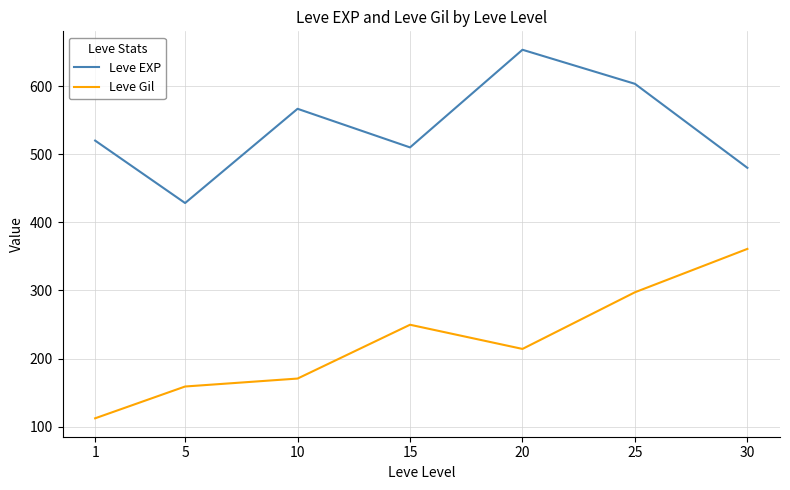

Reading left to right, what are all the values shown in this chart?

Leve EXP: 1=520.0	5=428.3	10=566.7	15=510.0	20=653.3	25=603.3	30=480.0
Leve Gil: 1=112.3	5=159.0	10=170.7	15=249.7	20=214.2	25=297.3	30=361.0